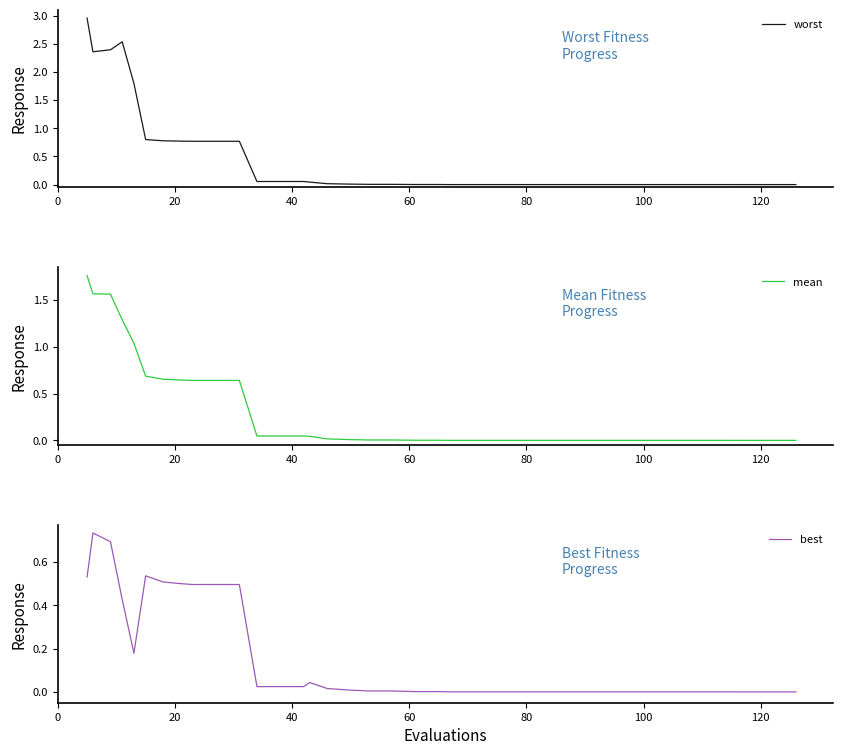

Reading right to left, extract all data points from this chart.

worst: 0.0	0.0	0.0	0.0	0.0	0.0	0.0	0.0	0.0	0.0	0.0	0.0	0.0	0.0	0.0	0.0	0.0	0.0	0.0	0.0	0.0	0.0	0.0	0.0	0.0	0.1	0.1	0.1	0.8	0.8	0.8	0.8	0.8	0.8	0.8	1.8	2.5	2.4	2.4	3.0
mean: 0.0	0.0	0.0	0.0	0.0	0.0	0.0	0.0	0.0	0.0	0.0	0.0	0.0	0.0	0.0	0.0	0.0	0.0	0.0	0.0	0.0	0.0	0.0	0.0	0.0	0.0	0.0	0.0	0.6	0.6	0.6	0.6	0.6	0.7	0.7	1.0	1.3	1.6	1.6	1.8
best: 0.0	0.0	0.0	0.0	0.0	0.0	0.0	0.0	0.0	0.0	0.0	0.0	0.0	0.0	0.0	0.0	0.0	0.0	0.0	0.0	0.0	0.0	0.0	0.0	0.0	0.0	0.0	0.0	0.5	0.5	0.5	0.5	0.5	0.5	0.5	0.2	0.4	0.7	0.7	0.5